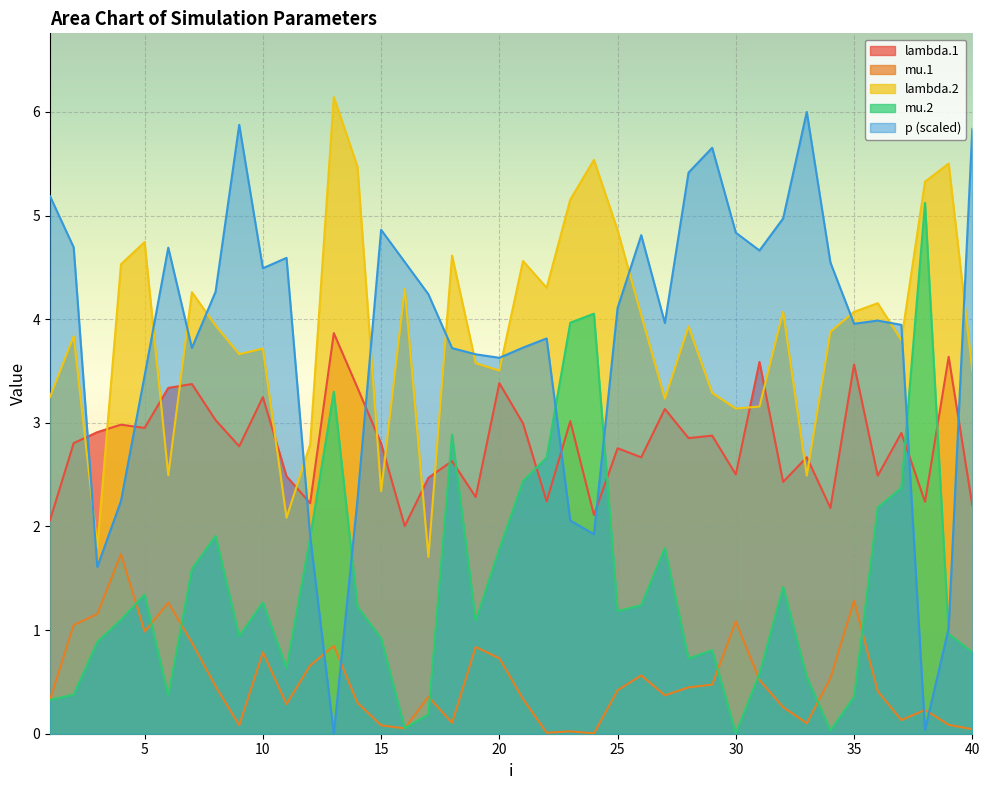

Reading left to right, extract all data points from this chart.

lambda.1: 1=2.1	2=2.8	3=2.9	4=3.0	5=3.0	6=3.3	7=3.4	8=3.0	9=2.8	10=3.2	11=2.5	12=2.2	13=3.9	14=3.3	15=2.8	16=2.0	17=2.5	18=2.6	19=2.3	20=3.4	21=3.0	22=2.2	23=3.0	24=2.1	25=2.8	26=2.7	27=3.1	28=2.9	29=2.9	30=2.5	31=3.6	32=2.4	33=2.7	34=2.2	35=3.6	36=2.5	37=2.9	38=2.2	39=3.6	40=2.2
mu.1: 1=0.3	2=1.0	3=1.2	4=1.7	5=1.0	6=1.3	7=0.9	8=0.5	9=0.1	10=0.8	11=0.3	12=0.7	13=0.8	14=0.3	15=0.1	16=0.1	17=0.4	18=0.1	19=0.8	20=0.7	21=0.3	22=0.0	23=0.0	24=0.0	25=0.4	26=0.6	27=0.4	28=0.4	29=0.5	30=1.1	31=0.5	32=0.3	33=0.1	34=0.5	35=1.3	36=0.4	37=0.1	38=0.2	39=0.1	40=0.0
lambda.2: 1=3.2	2=3.8	3=1.8	4=4.5	5=4.7	6=2.5	7=4.3	8=3.9	9=3.7	10=3.7	11=2.1	12=2.8	13=6.1	14=5.5	15=2.3	16=4.3	17=1.7	18=4.6	19=3.6	20=3.5	21=4.6	22=4.3	23=5.2	24=5.5	25=4.9	26=4.0	27=3.2	28=3.9	29=3.3	30=3.1	31=3.2	32=4.1	33=2.5	34=3.9	35=4.1	36=4.2	37=3.8	38=5.3	39=5.5	40=3.5
mu.2: 1=0.3	2=0.4	3=0.9	4=1.1	5=1.3	6=0.4	7=1.6	8=1.9	9=0.9	10=1.3	11=0.6	12=1.9	13=3.3	14=1.2	15=0.9	16=0.1	17=0.2	18=2.9	19=1.1	20=1.8	21=2.4	22=2.7	23=4.0	24=4.1	25=1.2	26=1.2	27=1.8	28=0.7	29=0.8	30=0.0	31=0.6	32=1.4	33=0.5	34=0.0	35=0.4	36=2.2	37=2.4	38=5.1	39=1.0	40=0.8
p: 1=5.2	2=4.7	3=1.6	4=2.2	5=3.5	6=4.7	7=3.7	8=4.3	9=5.9	10=4.5	11=4.6	12=1.9	13=0.0	14=2.3	15=4.9	16=4.6	17=4.2	18=3.7	19=3.7	20=3.6	21=3.7	22=3.8	23=2.1	24=1.9	25=4.1	26=4.8	27=4.0	28=5.4	29=5.7	30=4.8	31=4.7	32=5.0	33=6.0	34=4.5	35=4.0	36=4.0	37=3.9	38=0.0	39=1.0	40=5.8